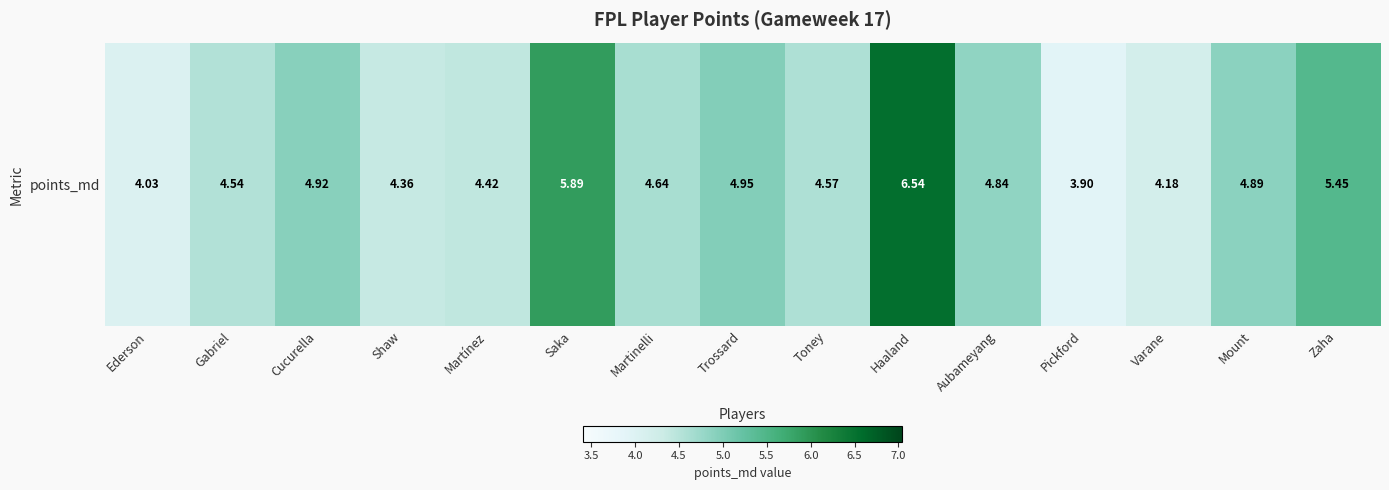

What value does the data have at Gabriel?

4.5